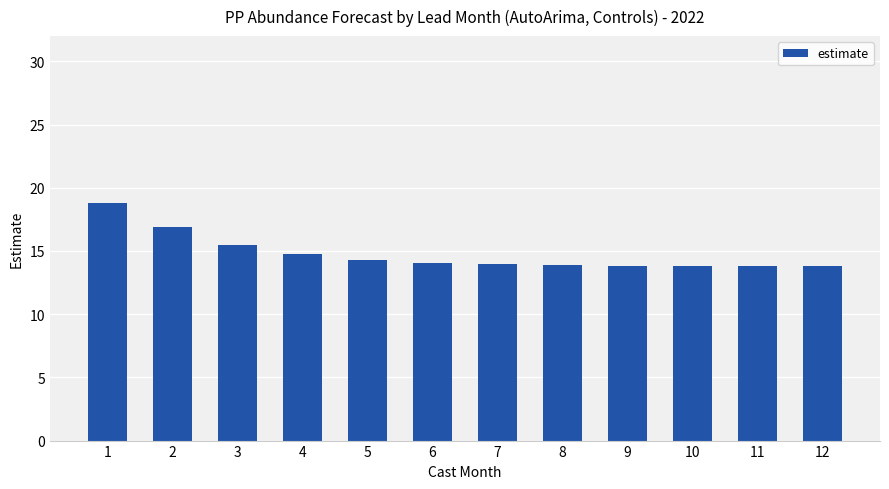

What is the value of the 5th bar from the left?

14.3